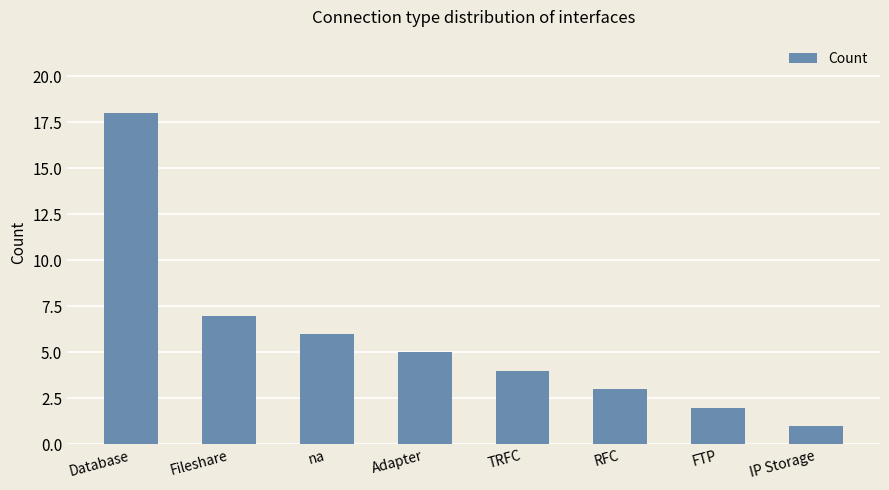

What is the difference between the second highest and second lowest values?

5